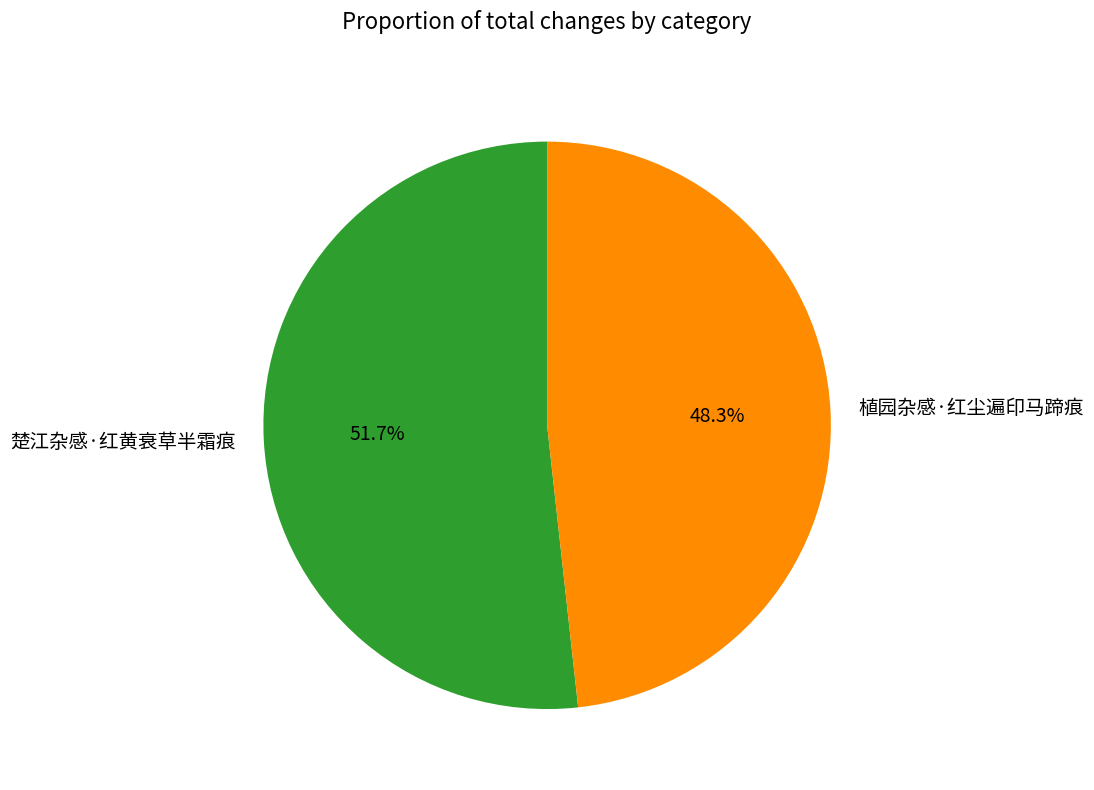

Which has a higher value, 楚江杂感·红黄衰草半霜痕 or 植园杂感·红尘遍印马蹄痕?

楚江杂感·红黄衰草半霜痕